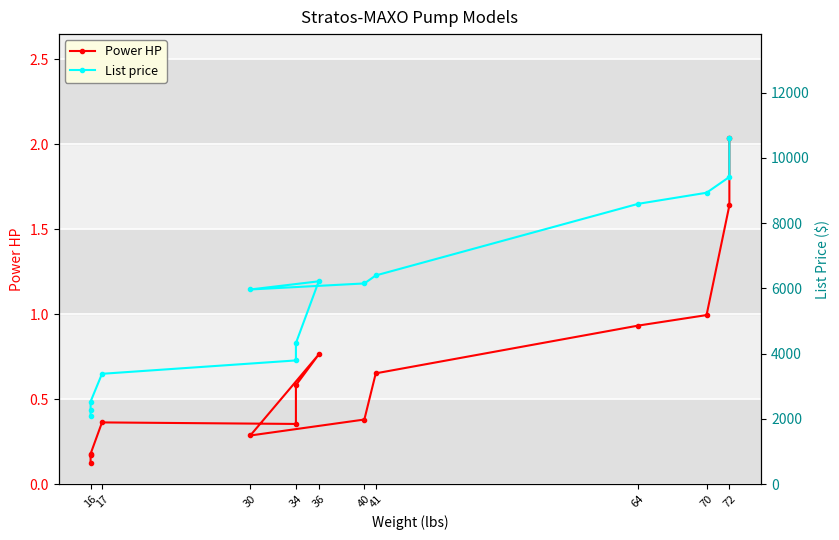

How many distinct data groups are displayed?

2